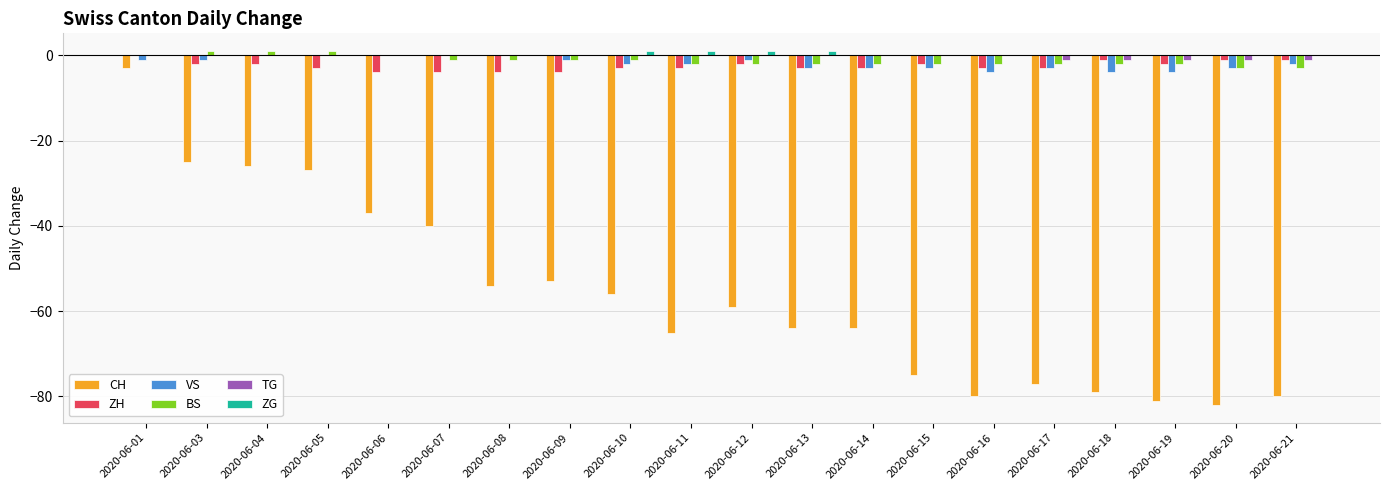

What is the maximum value shown in the chart?

1